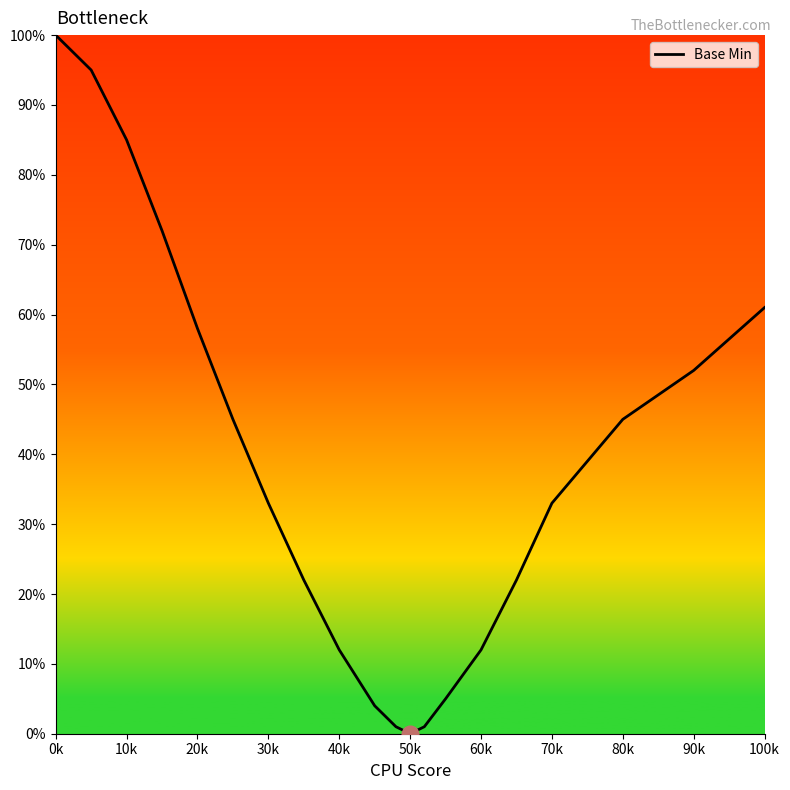

What is the maximum value shown in the chart?

100